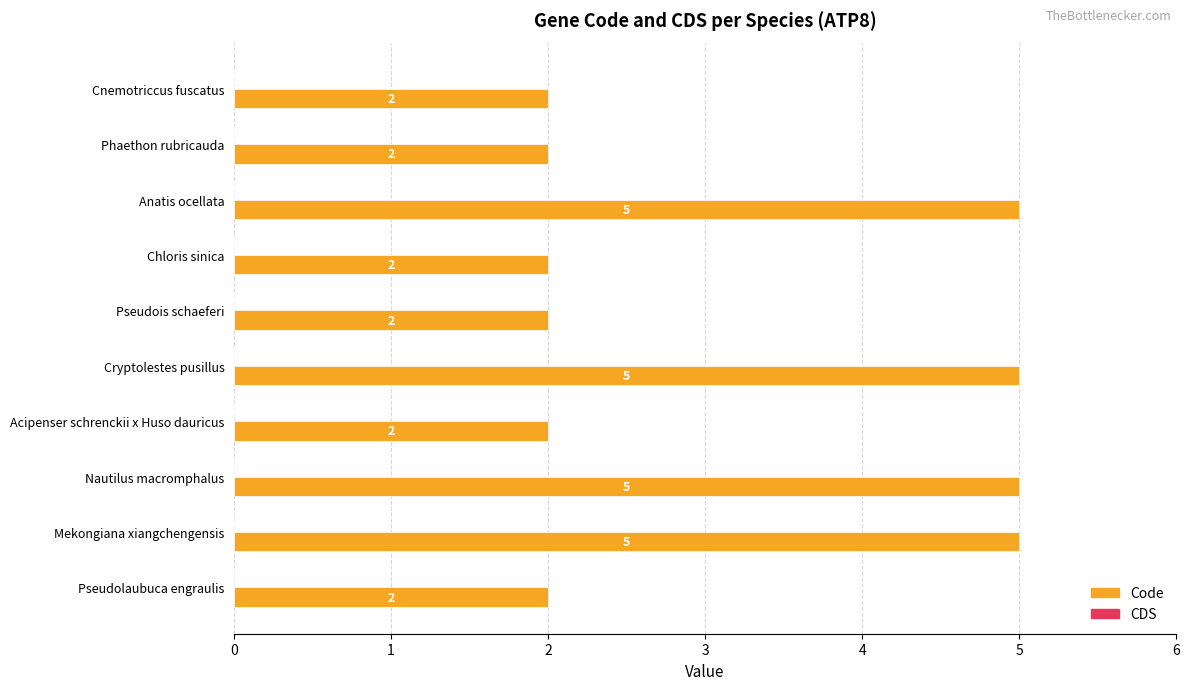

Reading bottom to top, transcribe all the data shown in this chart.

2	5	5	2	5	2	2	5	2	2